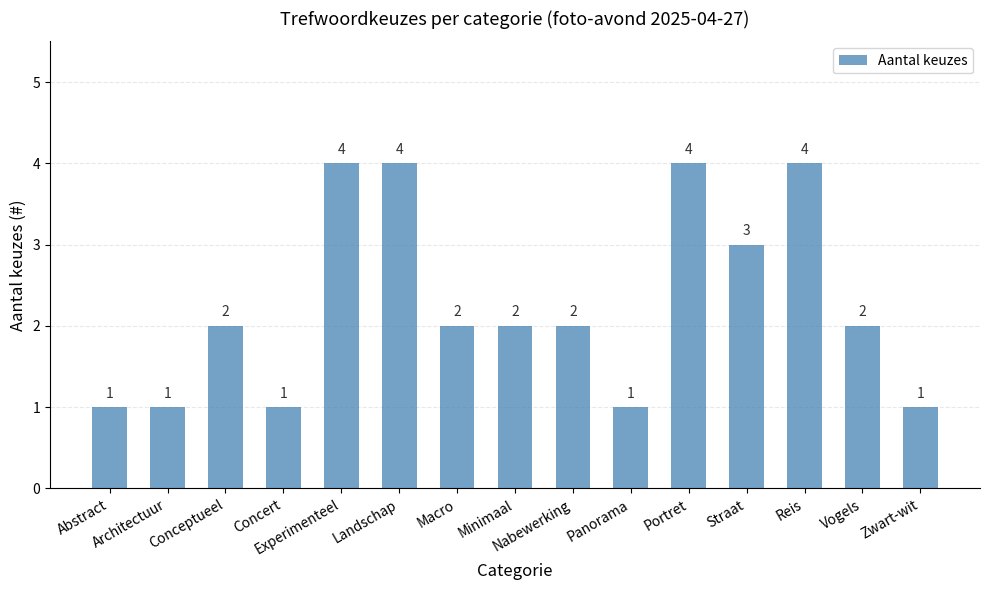

What is the maximum value shown in the chart?

4